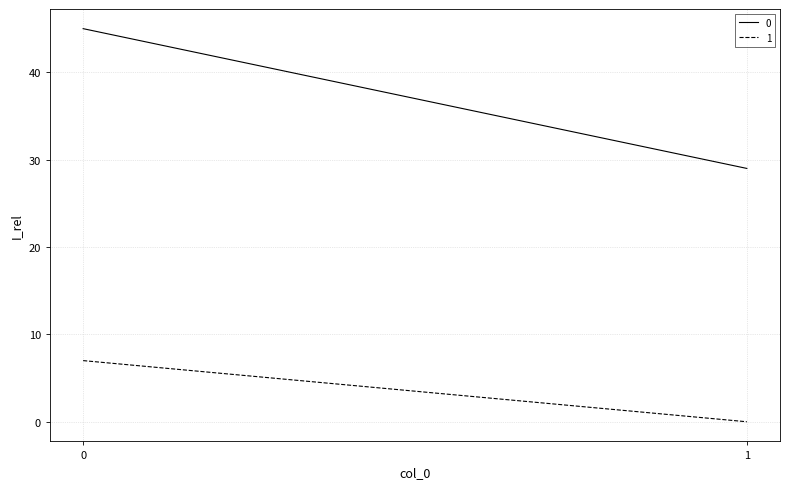

List the labels in order of 0 value, smallest first.

1, 0